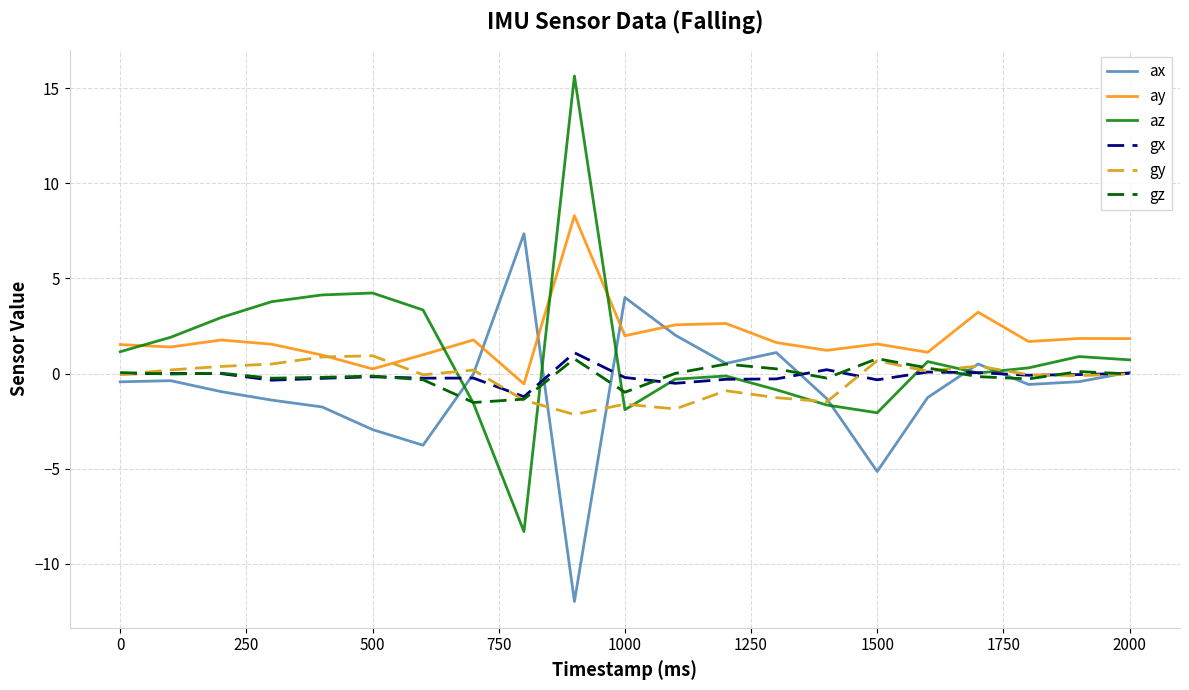

Which series ends up on top after the final intersection of ax and az?

az